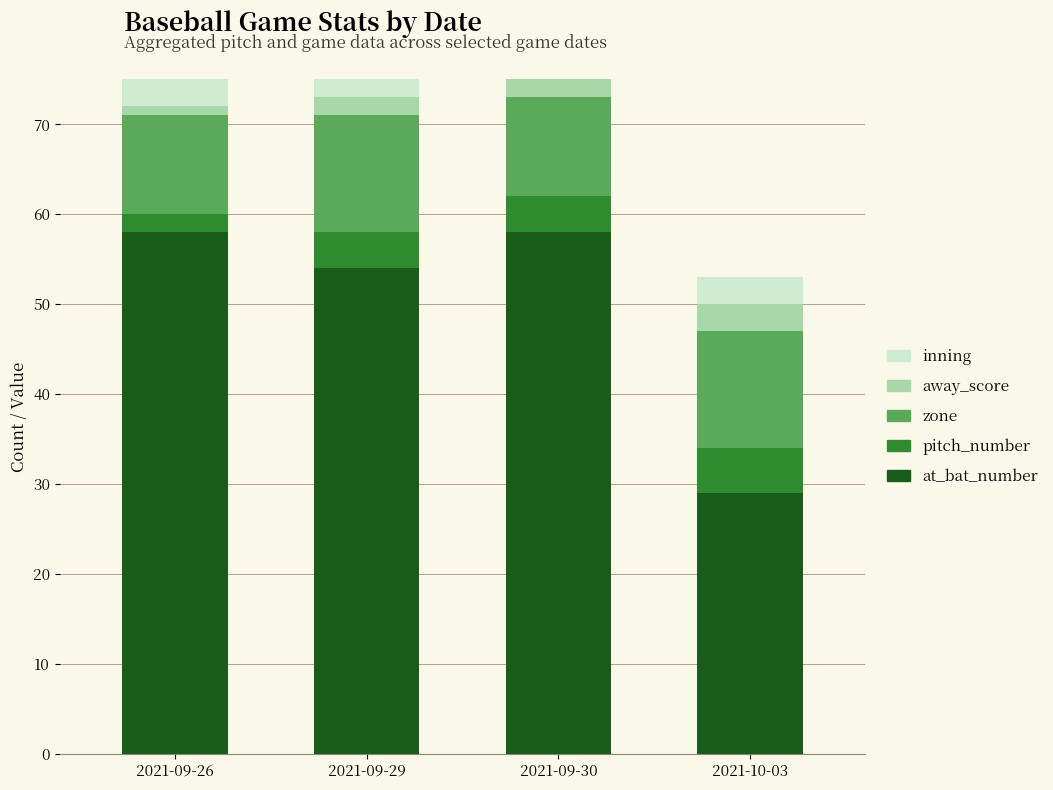

What is the average value of the zone series?

12